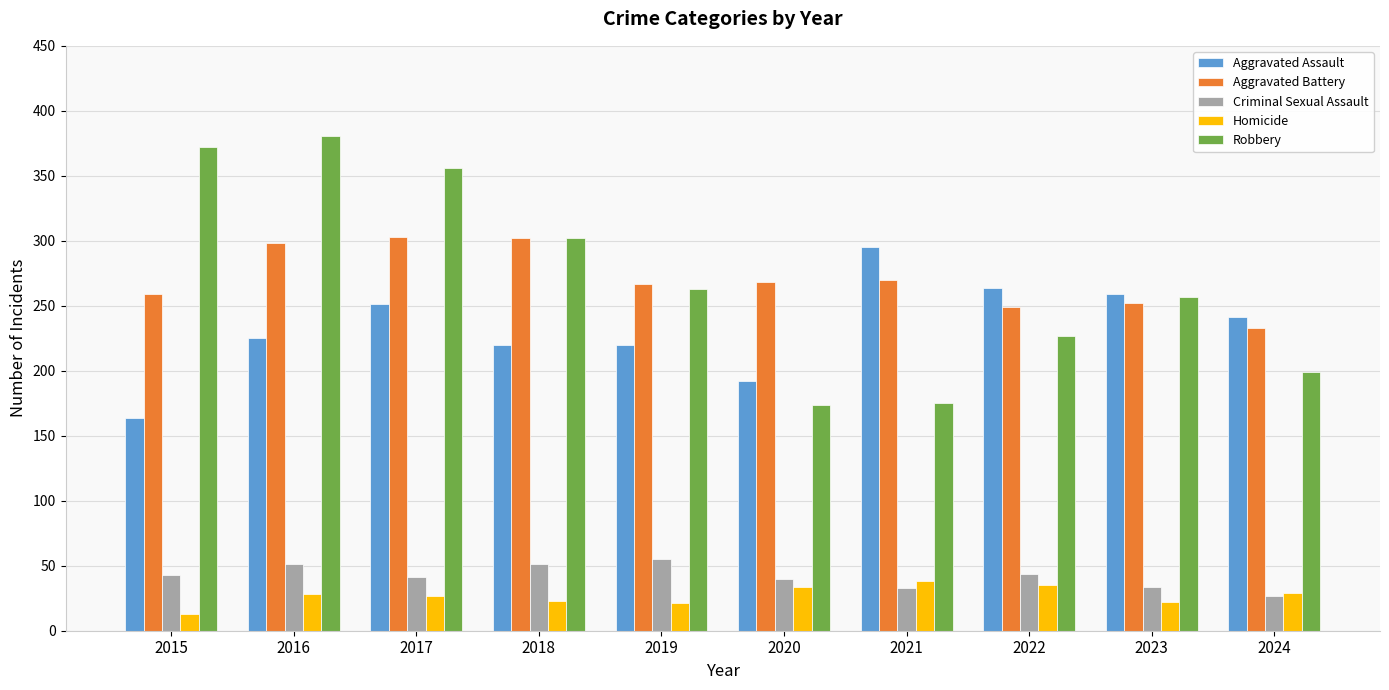

Rank the series at 2015 from highest to lowest value.

Robbery, Aggravated Battery, Aggravated Assault, Criminal Sexual Assault, Homicide